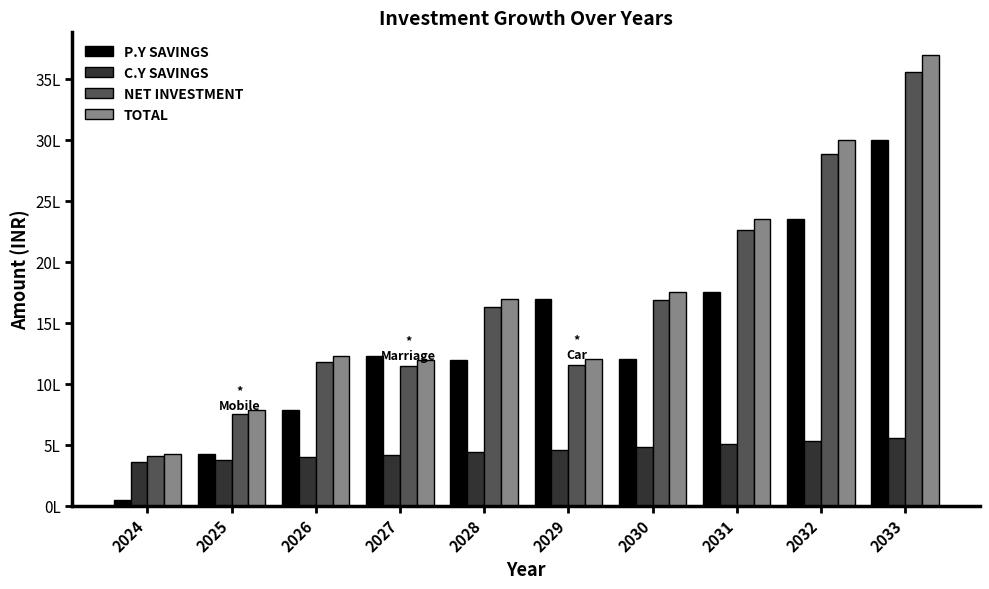

At which category does the chart reach its peak across all series?

2033